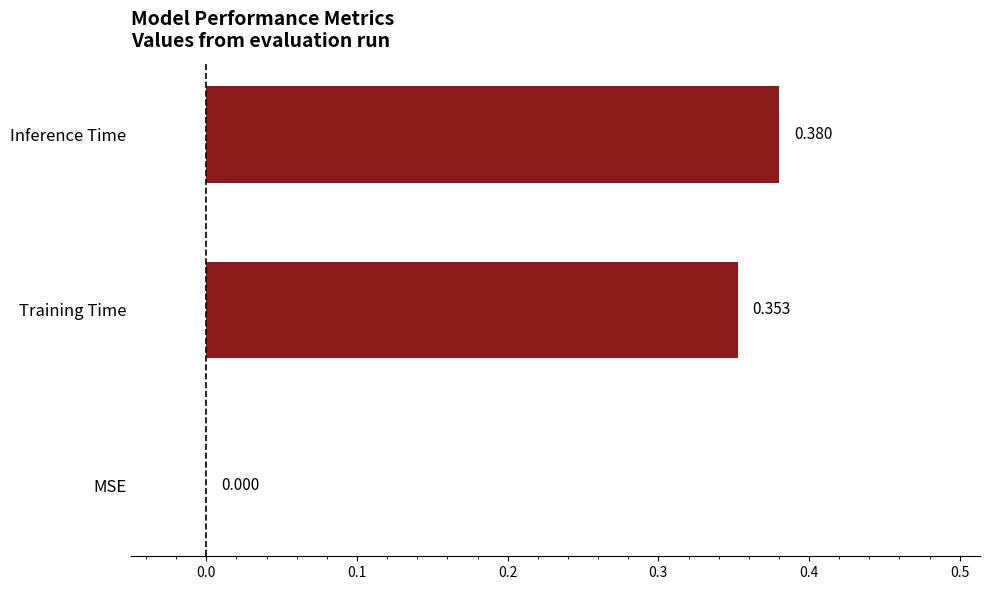

At which category does the chart reach its peak across all series?

Inference Time